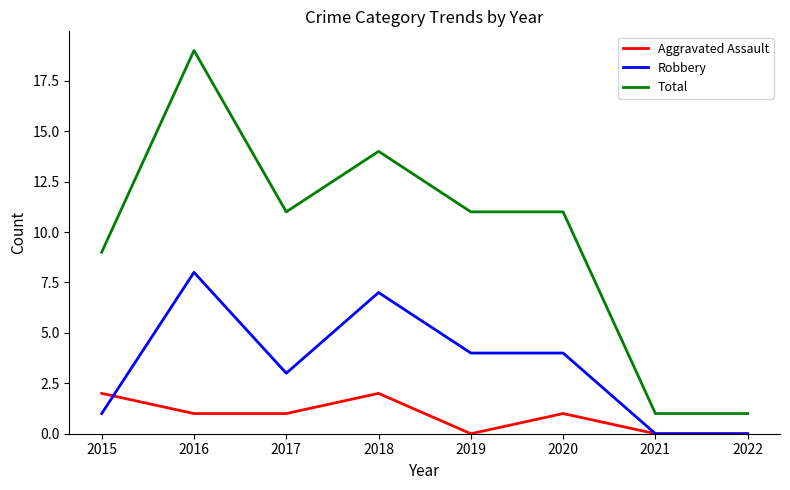

Reading left to right, transcribe all the data shown in this chart.

Aggravated Assault: 2015=2	2016=1	2017=1	2018=2	2019=0	2020=1	2021=0	2022=0
Robbery: 2015=1	2016=8	2017=3	2018=7	2019=4	2020=4	2021=0	2022=0
Total: 2015=9	2016=19	2017=11	2018=14	2019=11	2020=11	2021=1	2022=1